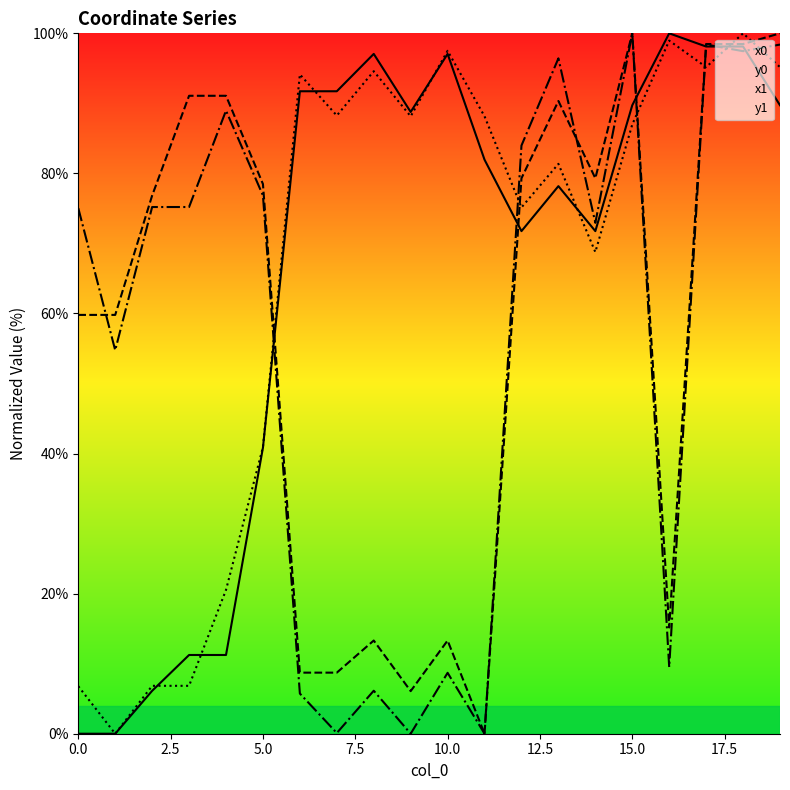

Rank the series at 17 from highest to lowest value.

y0, y1, x0, x1